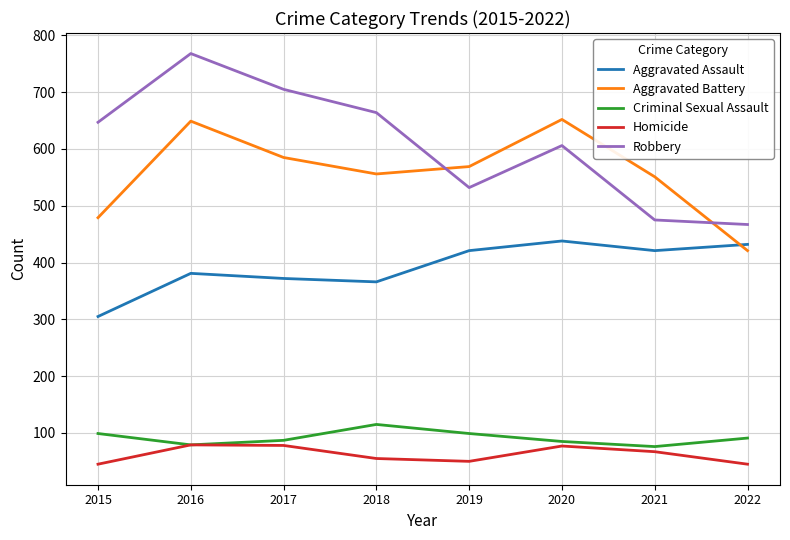

How many interior local valleys does the Robbery series have?

1